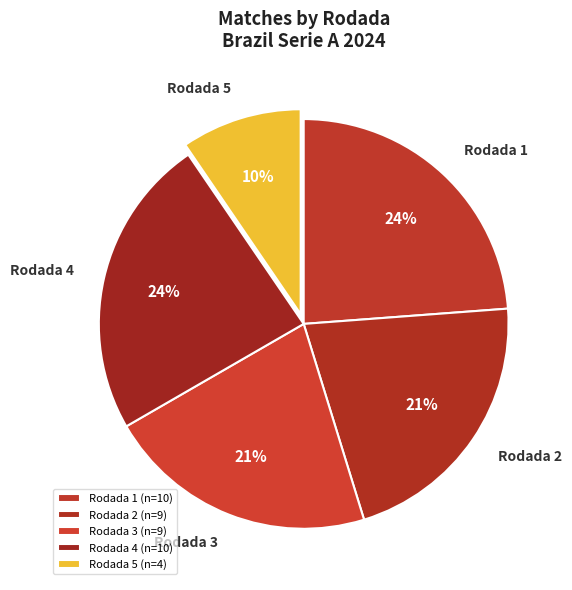

How many segments does this pie chart have?

5